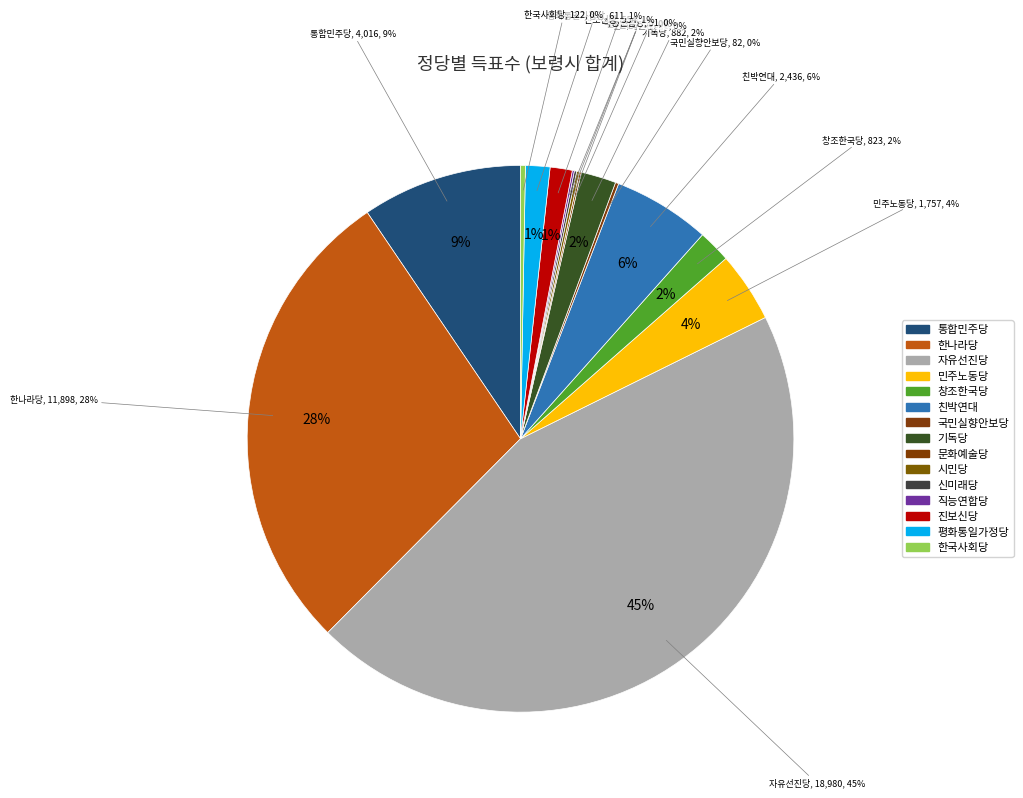

Rank the categories by value from highest to lowest.

자유선진당, 한나라당, 통합민주당, 친박연대, 민주노동당, 기독당, 창조한국당, 평화통일가정당, 진보신당, 한국사회당, 국민실향안보당, 시민당, 신미래당, 직능연합당, 문화예술당